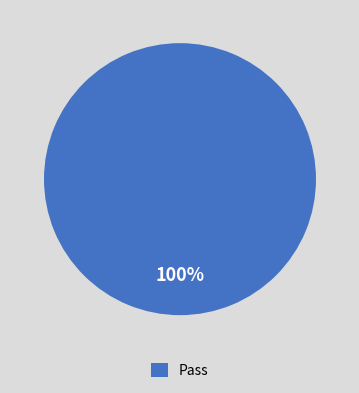

Rank the categories by value from lowest to highest.

Pass